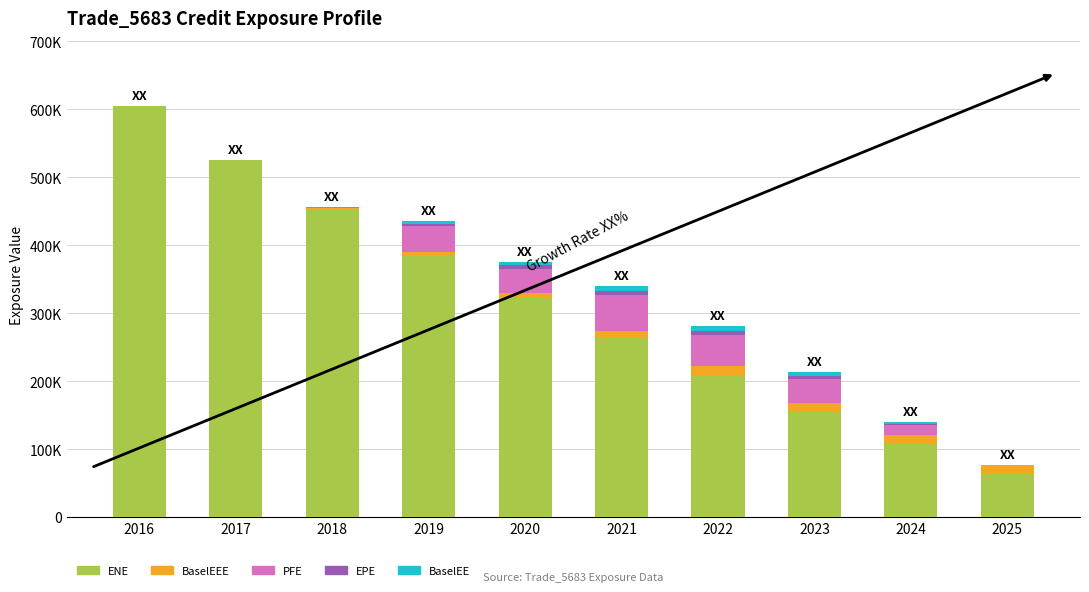

Are the bars grouped side by side (vs. stacked)?

No